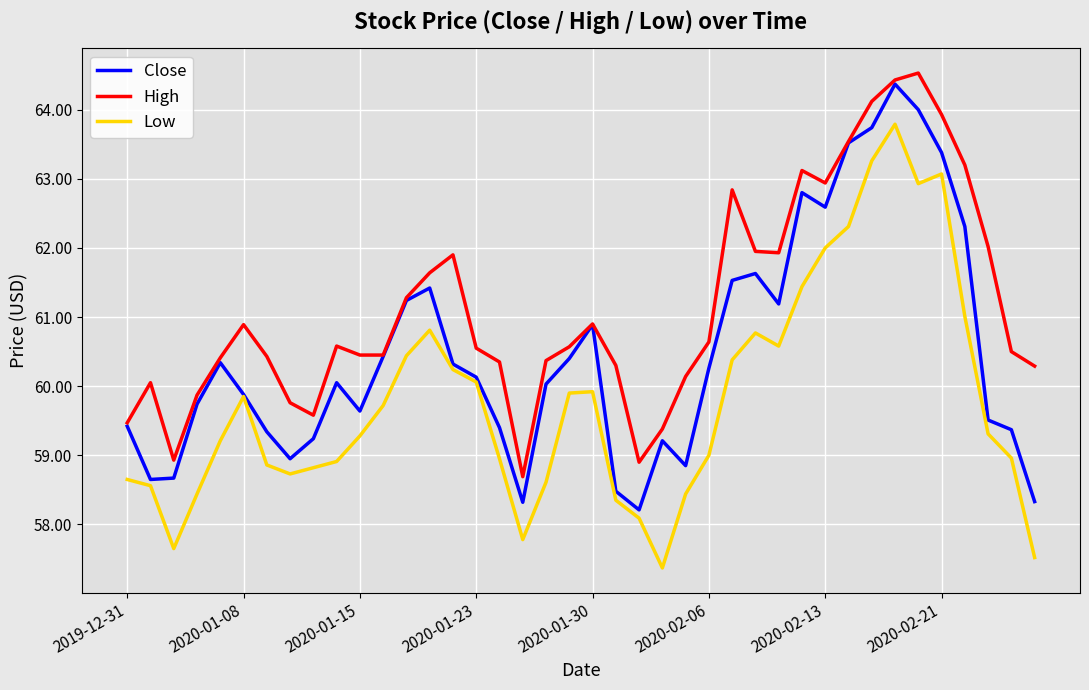

List the series in order of their peak value, highest first.

High, Close, Low